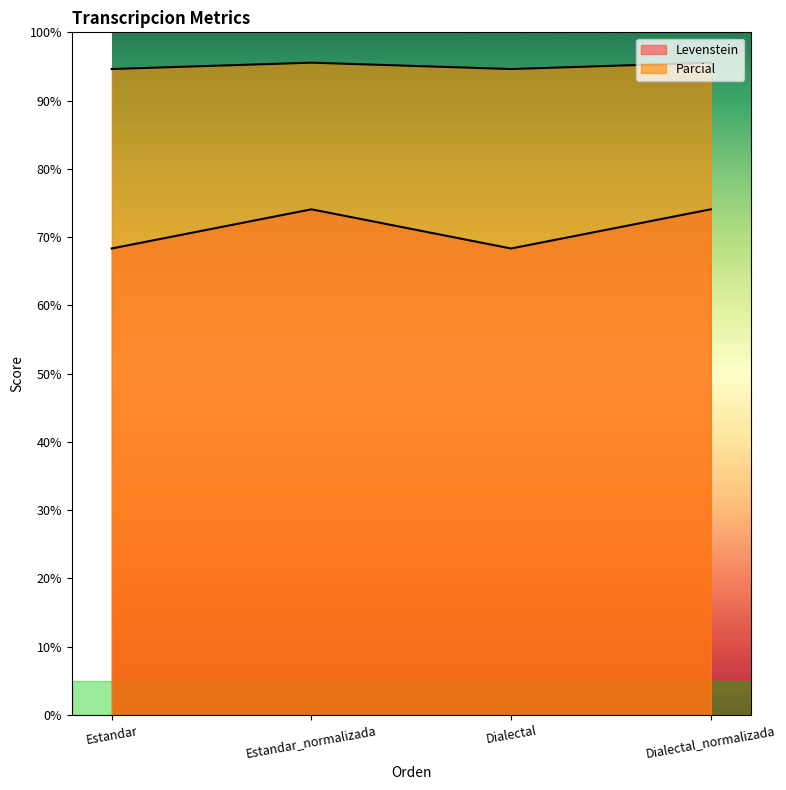

How many categories are shown in the chart?

4